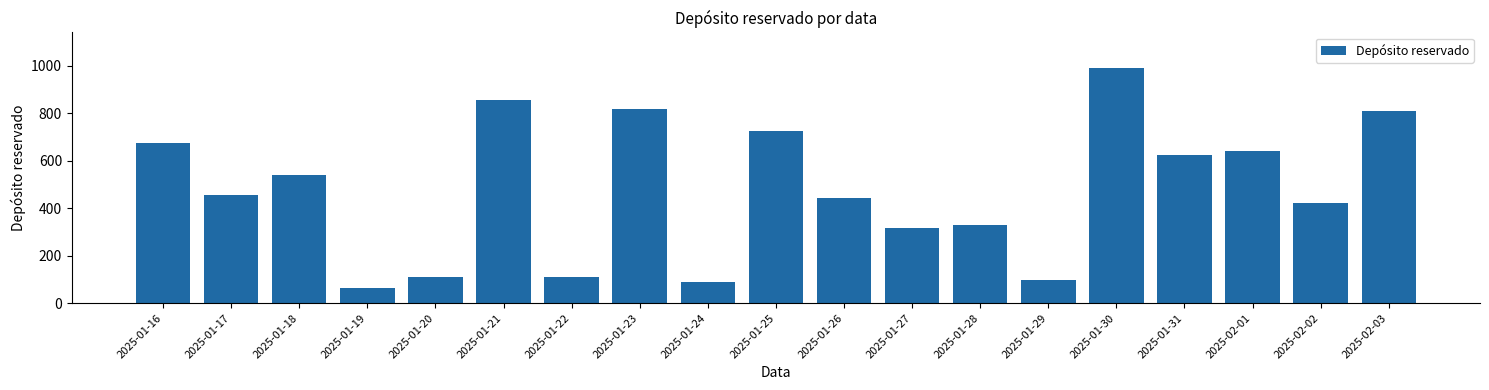

What is the sum of the values at 2025-01-18 and 2025-01-17?

995